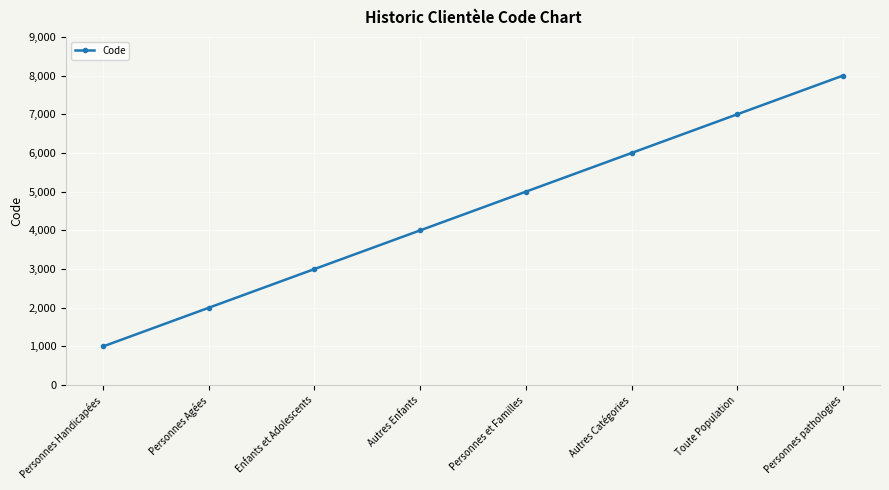

What is the difference between the values at Enfants et Adolescents and Toute Population?

4000